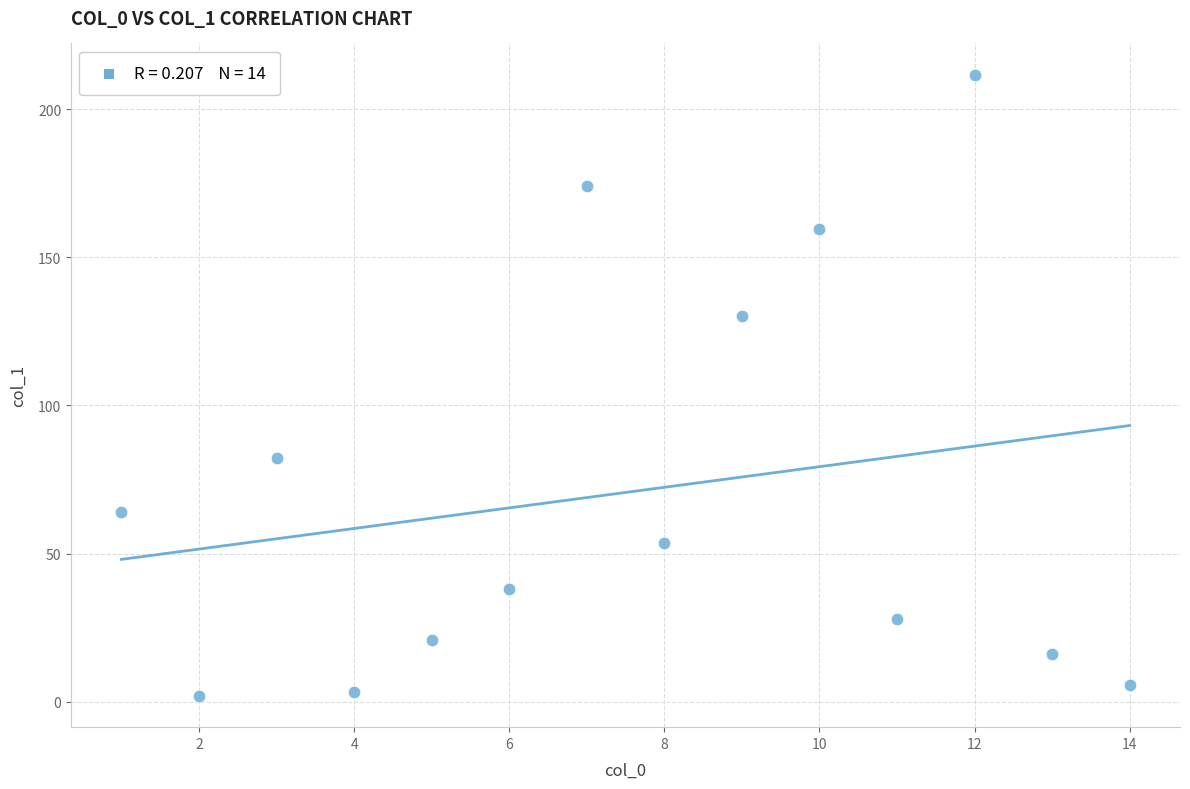

What is the range of X values (max minus min)?

13.0